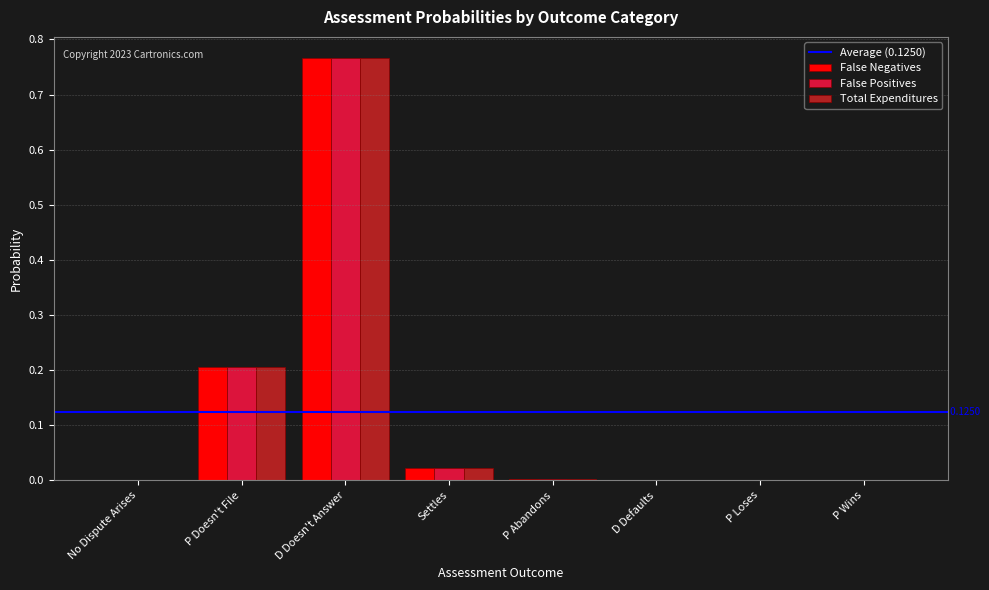

At which category is the sum across all series the highest?

D Doesn't Answer